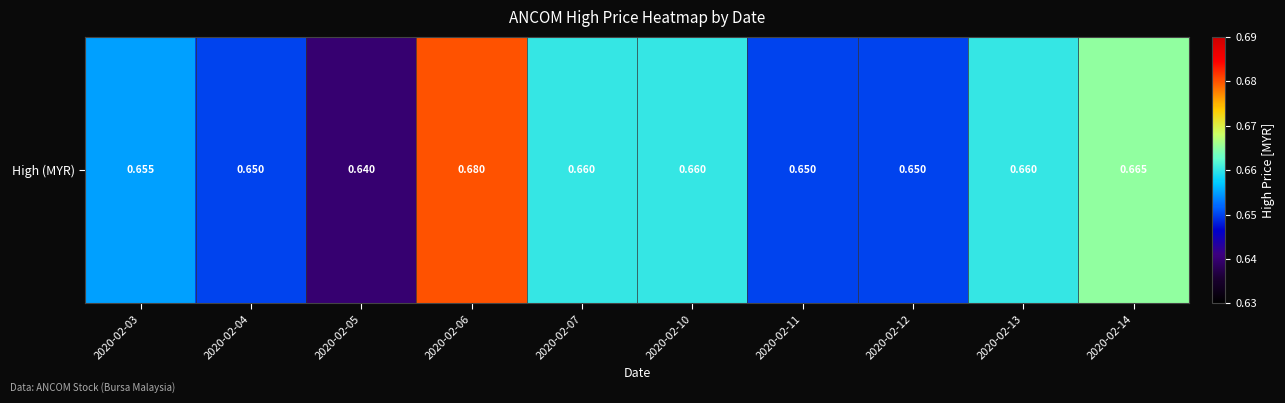

Reading right to left, transcribe all the data shown in this chart.

0.7	0.7	0.7	0.7	0.7	0.7	0.7	0.6	0.7	0.7